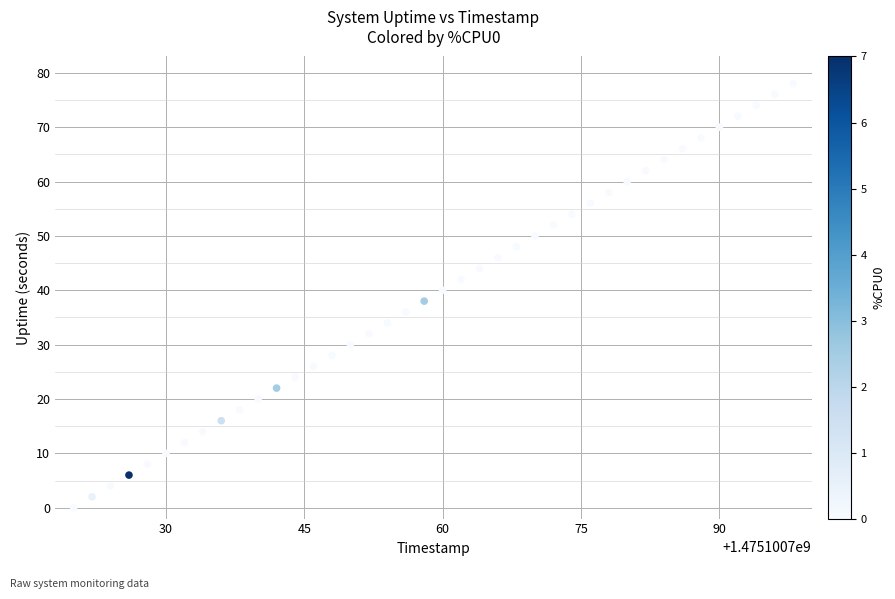

What is the range of Y values (max minus min)?

78